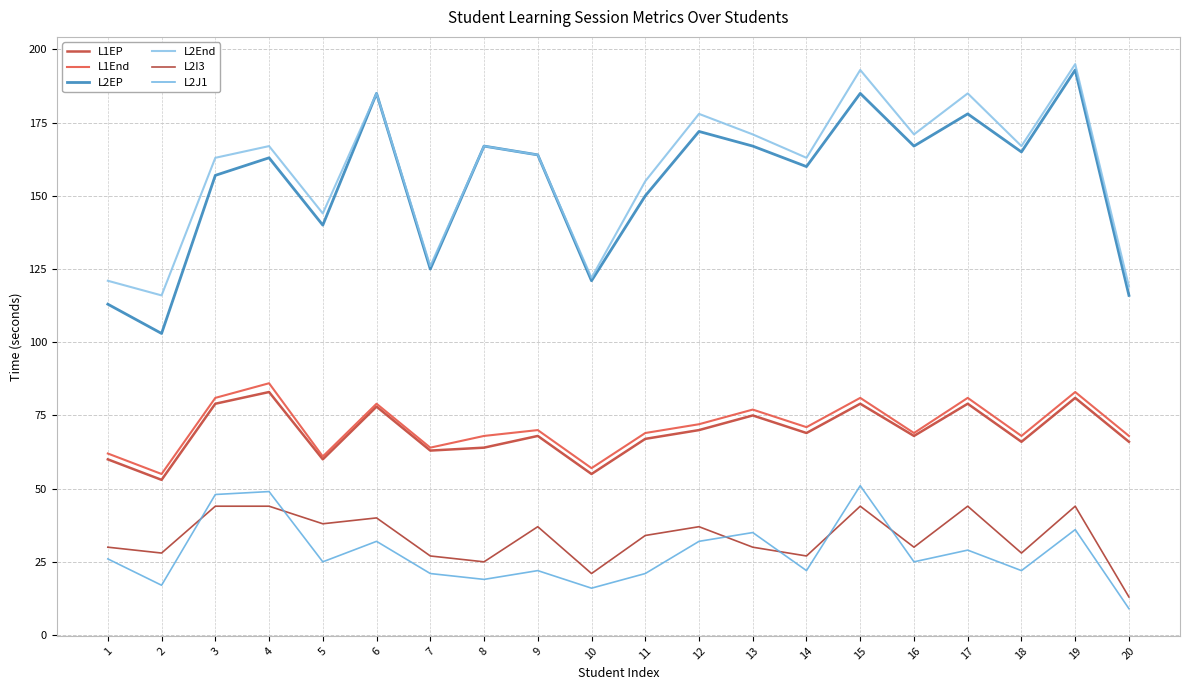

How many lines are shown in the chart?

6